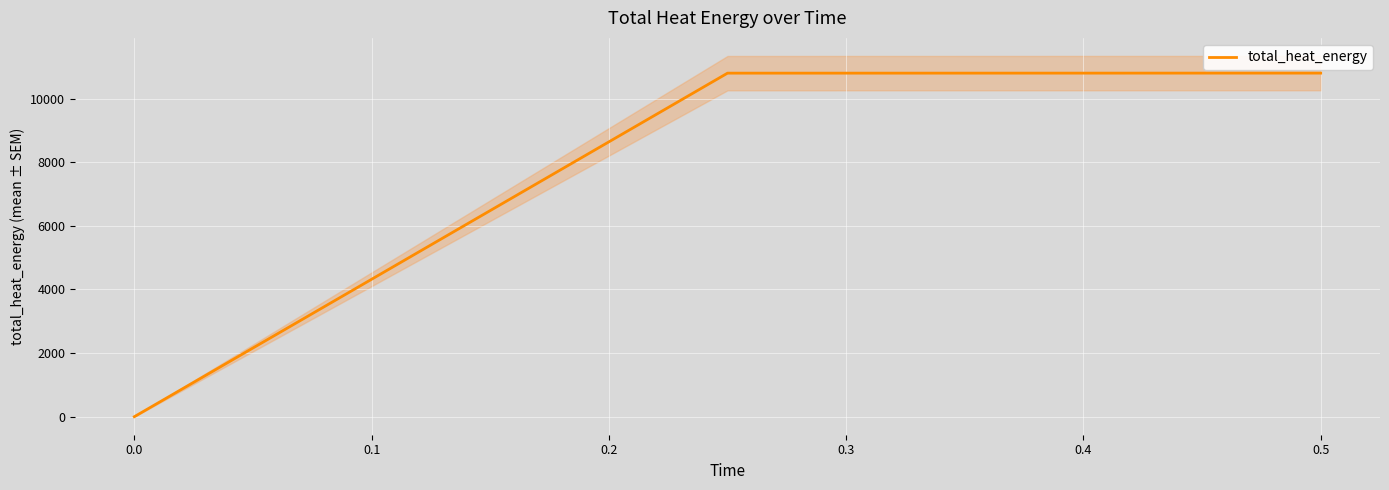

The total_heat_energy series shows 0.0 at 0.0. True or false?

True